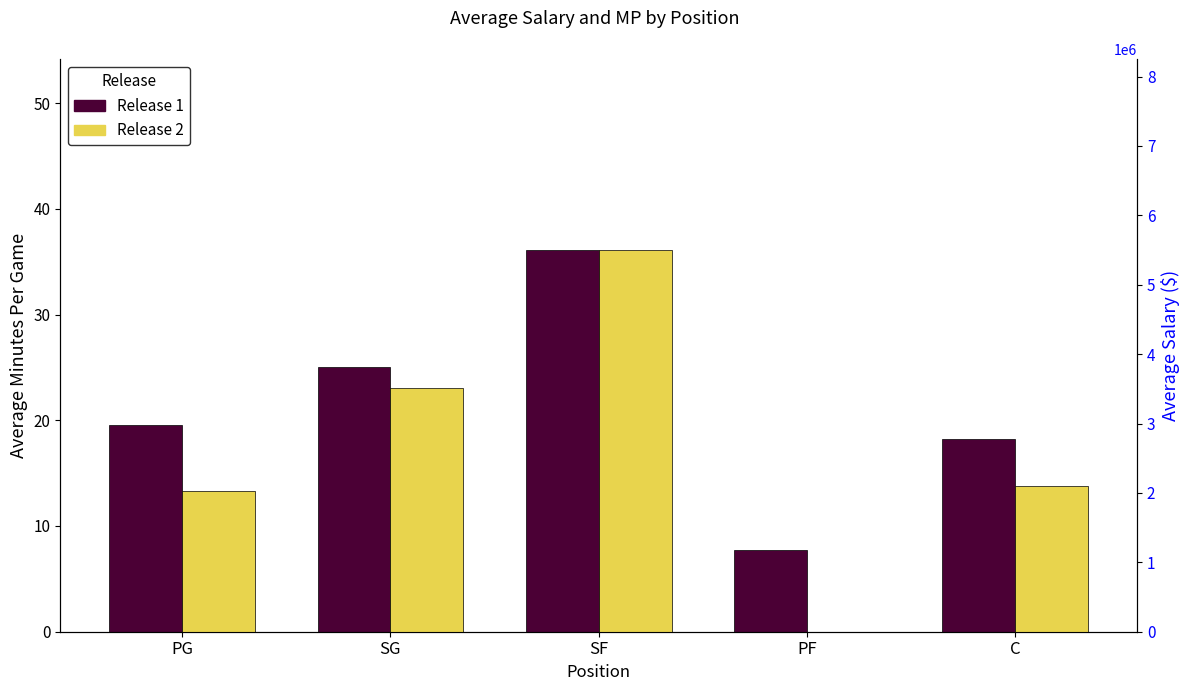

Between PG and SG, which series saw the biggest shift?

Release 2